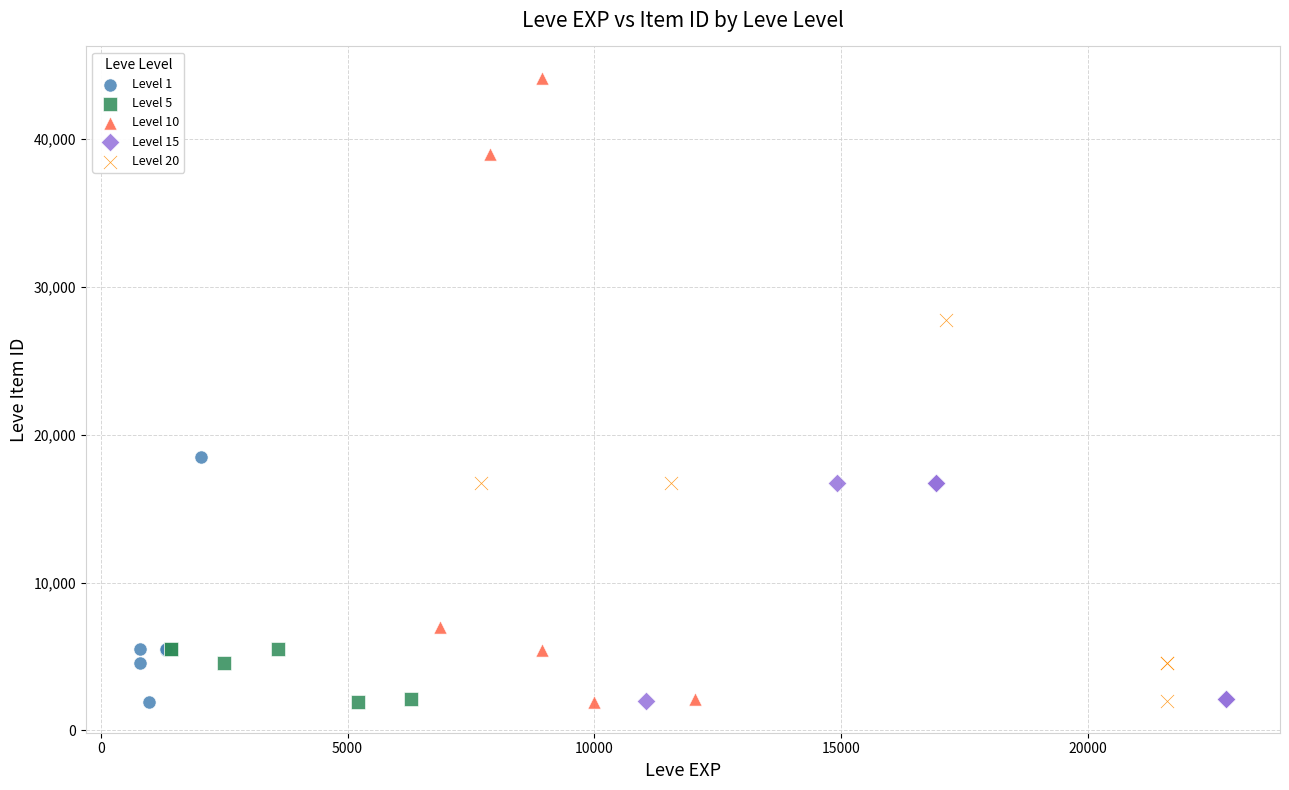

Which series contains the highest Y value?

Level 10